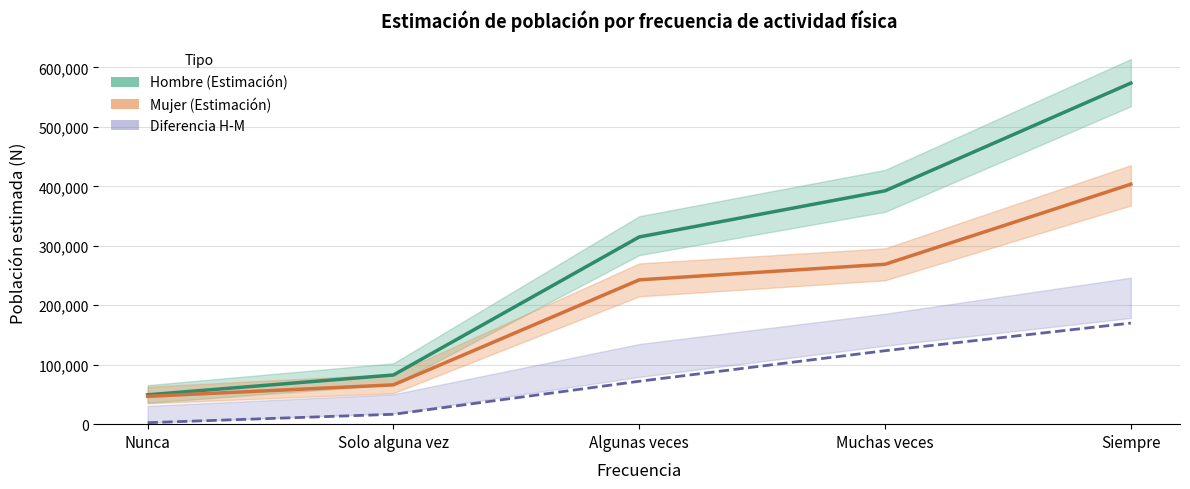

What are all the series names shown in the legend?

Hombre (Estimación), Mujer (Estimación), Diferencia H-M